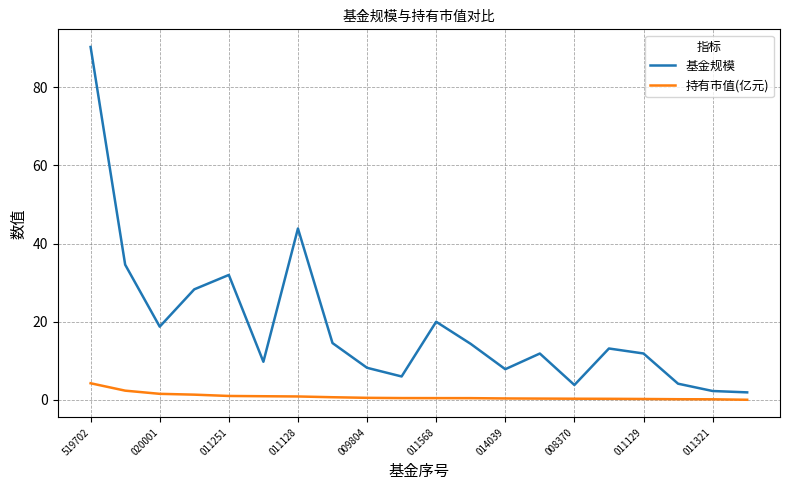

True or false: 持有市值(亿元) and 基金规模 intersect in this chart.

False